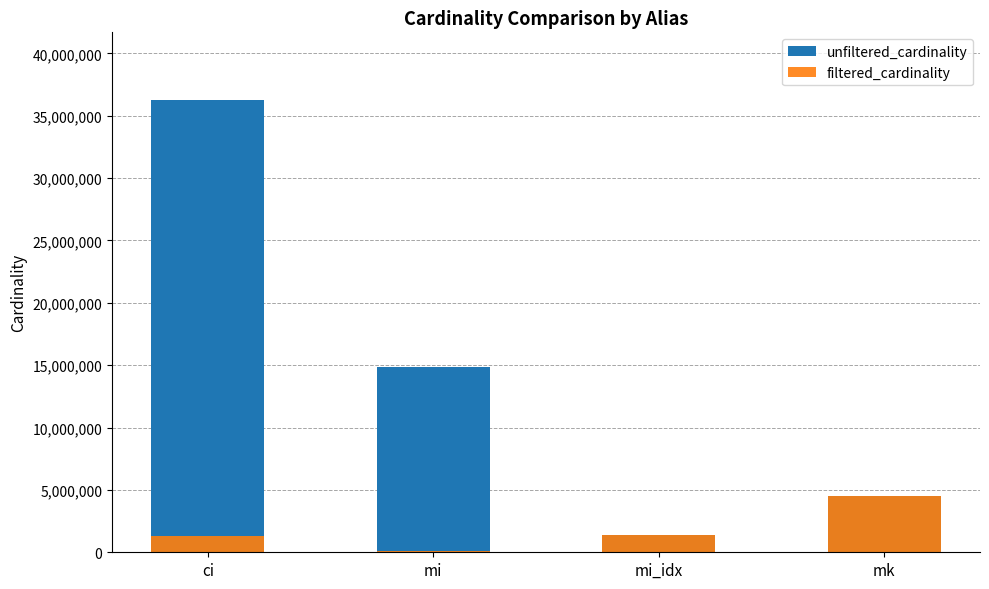

Reading left to right, list all the values displayed in this chart.

unfiltered_cardinality: 36244344	14835720	1380035	4523930
filtered_cardinality: 1283050	65277	1380035	4523930